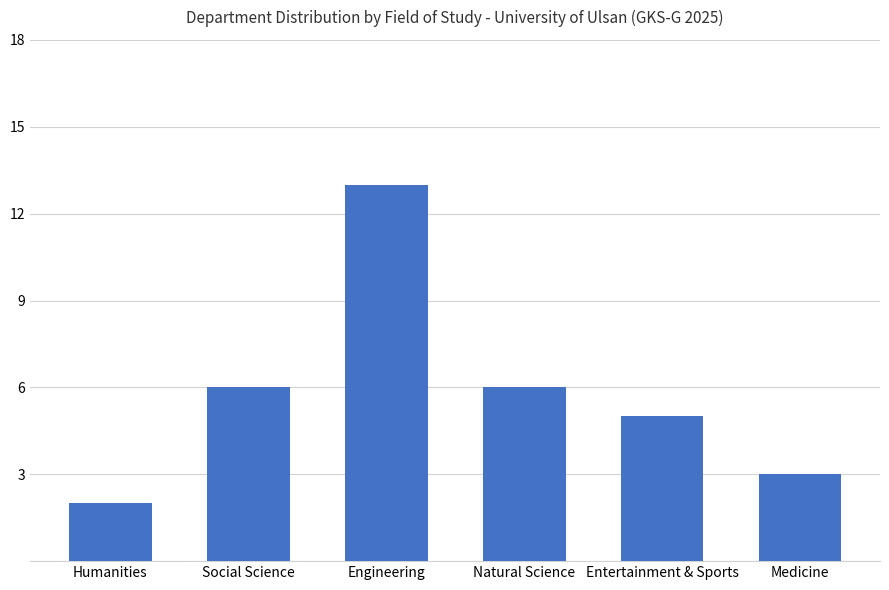

What is the label of the 5th bar from the left?

Entertainment & Sports